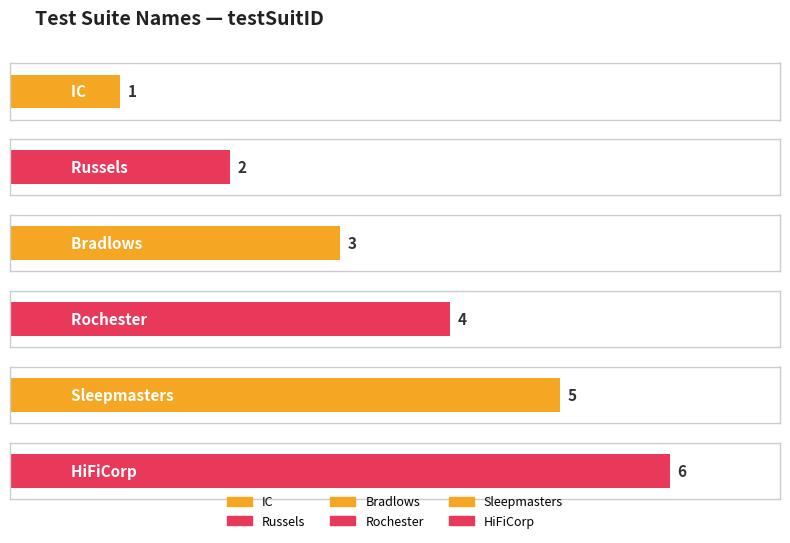

What is the difference between the maximum and minimum values?

5